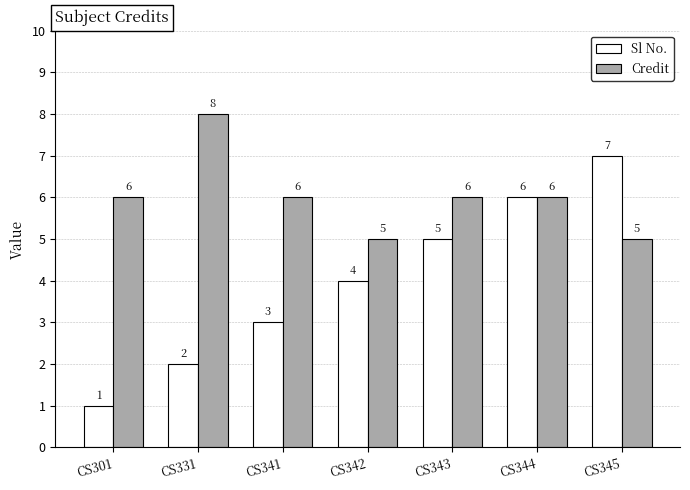

Which series changed the most between CS331 and CS343?

Sl No.